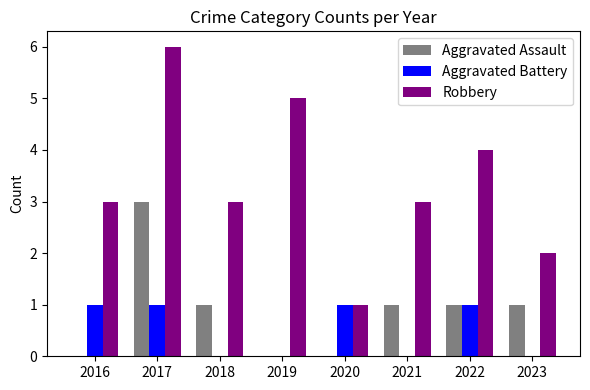

Which series has the largest range (max minus min)?

Robbery